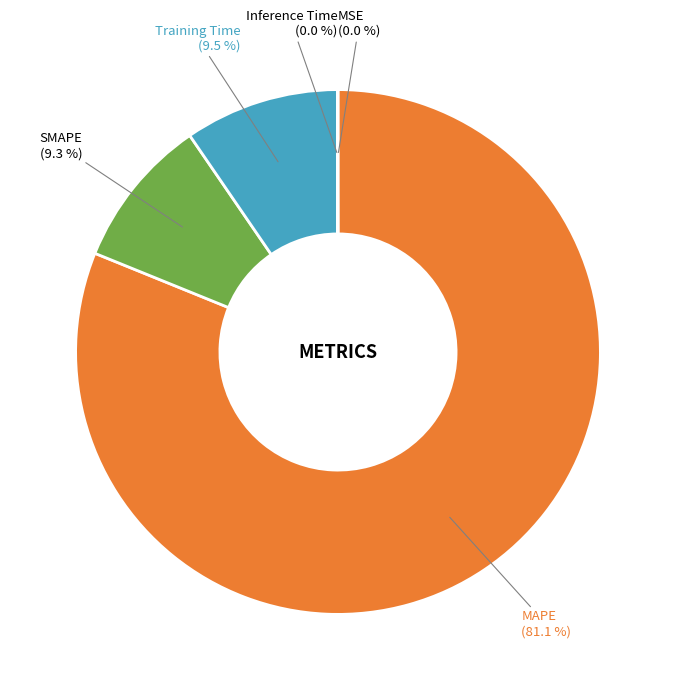

Which category accounts for the majority?

MAPE